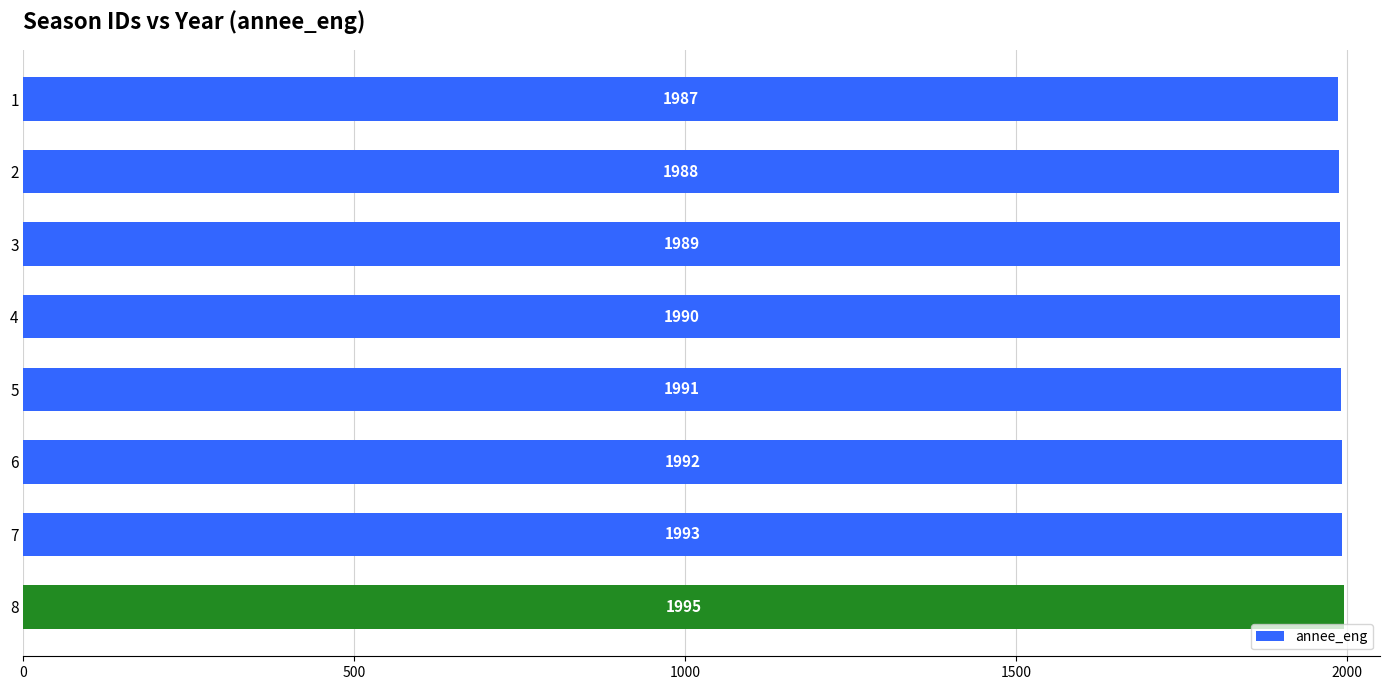

The chart shows a value of 3535 at 5. True or false?

False